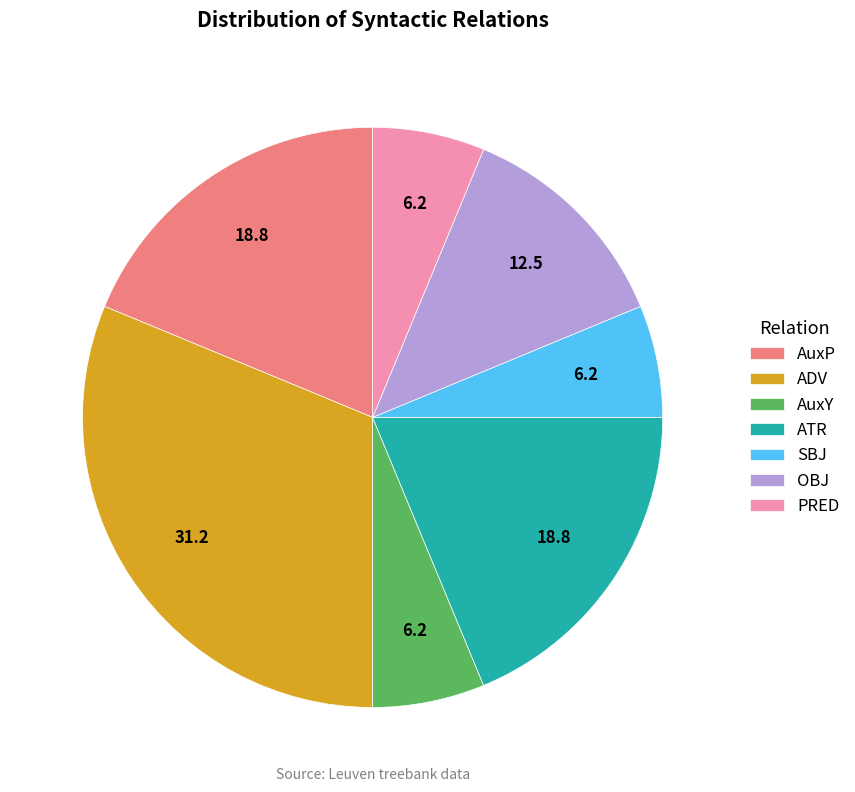

What is the largest slice in the pie chart?

ADV